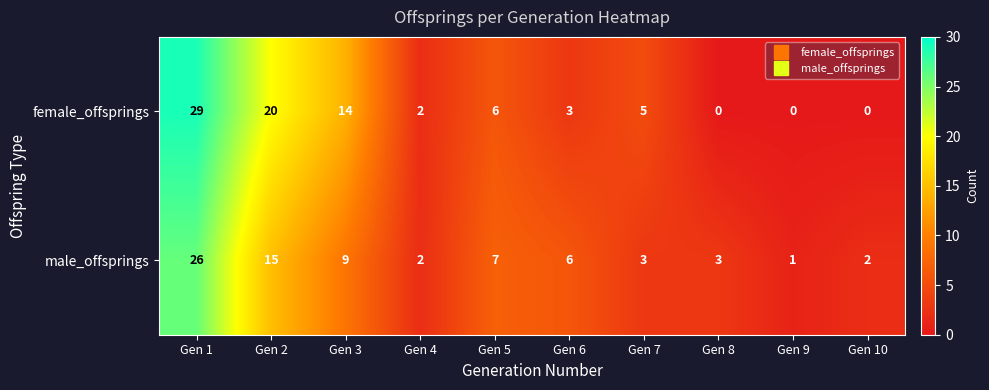

Between Gen 3 and Gen 5, which series saw the biggest shift?

female_offsprings